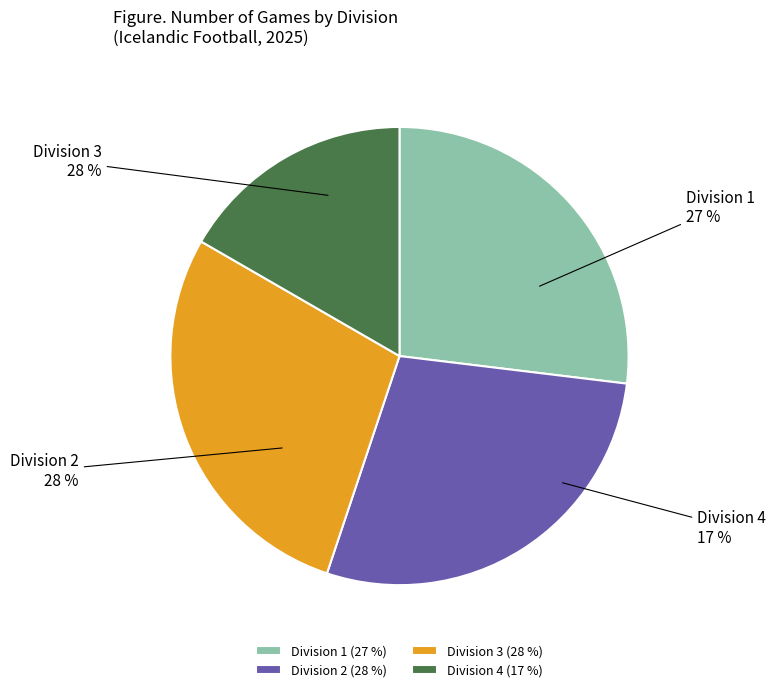

To the nearest percent, what percentage of the pie is Division 1?

27%